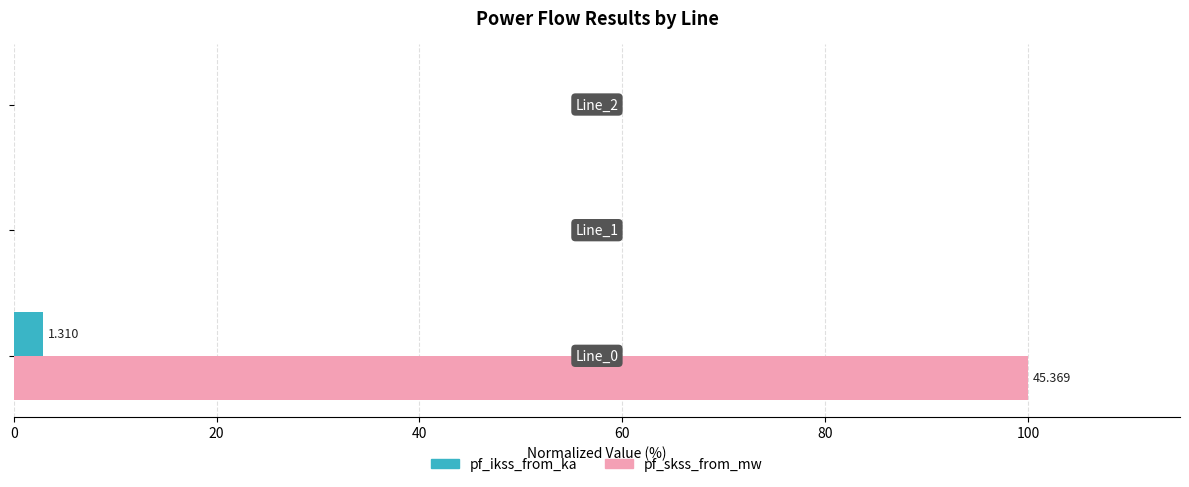

How many categories are shown in the chart?

3